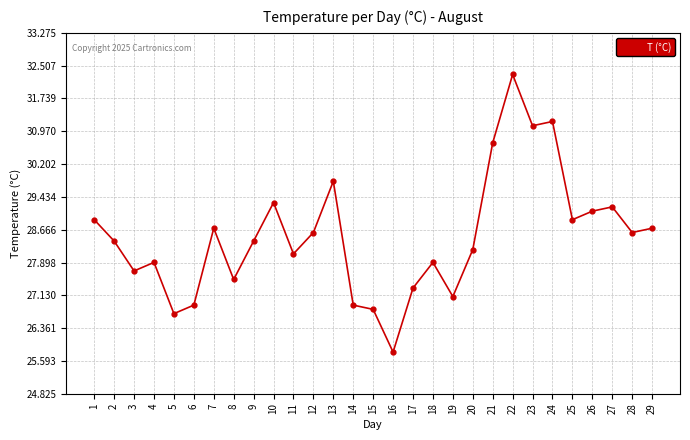

What is the value of the 19th point from the left?

27.1